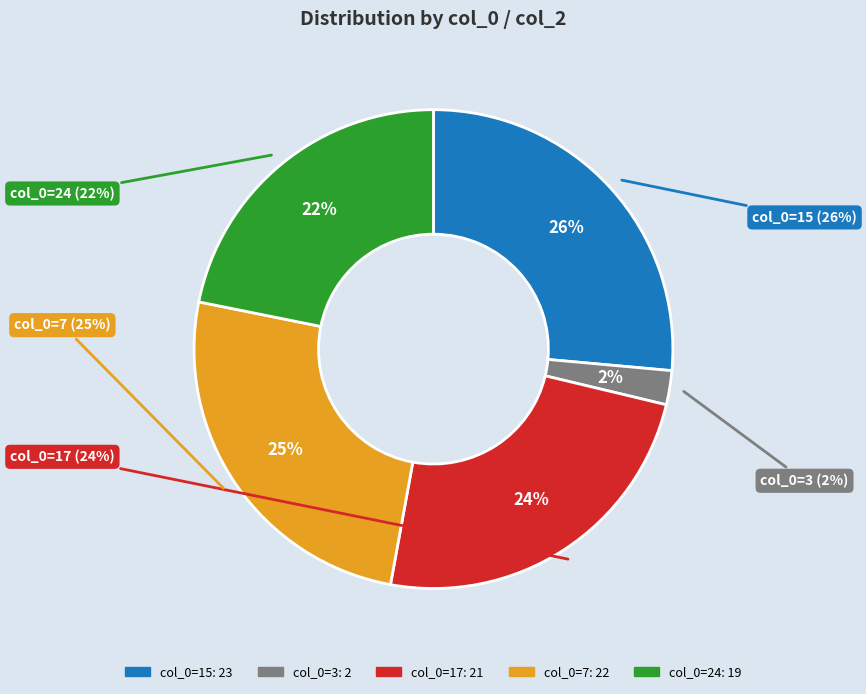

To the nearest percent, what percentage of the pie is 7?

25%